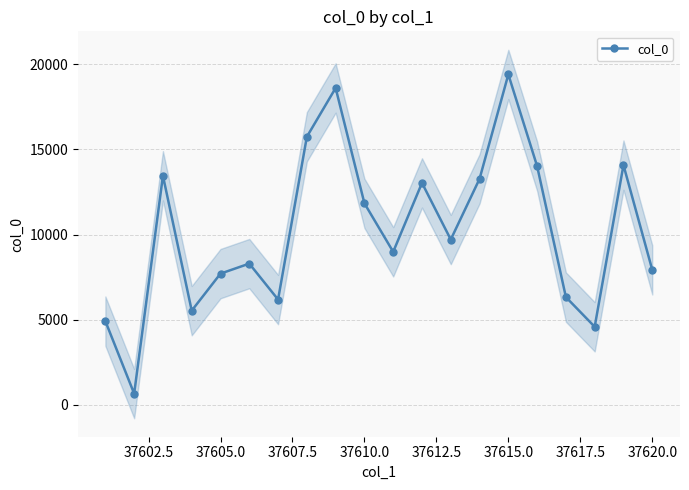

The value of col_0 at 37620.0 is 7931. True or false?

True